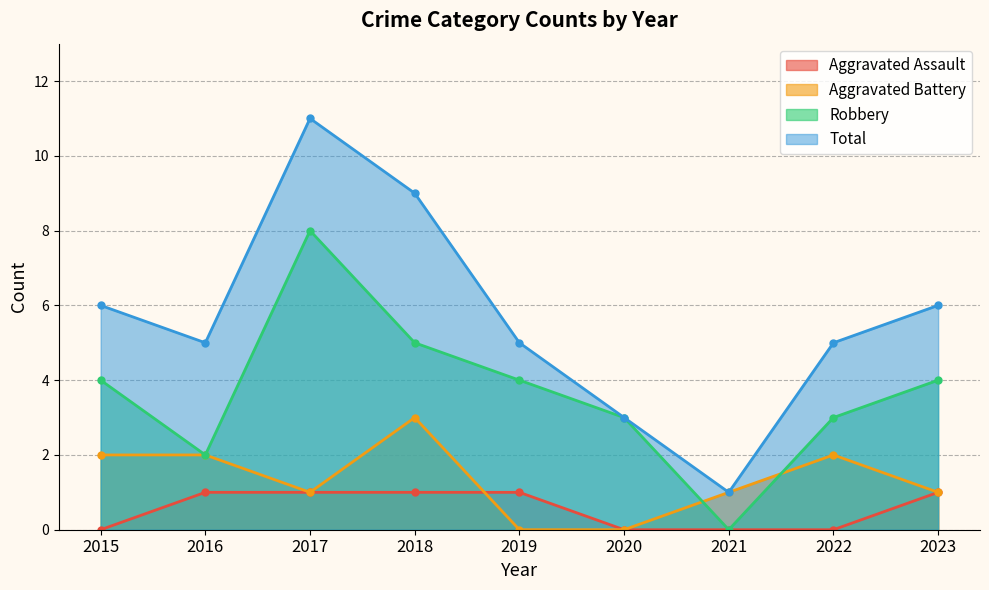

What are all the series names shown in the legend?

Aggravated Assault, Aggravated Battery, Robbery, Total